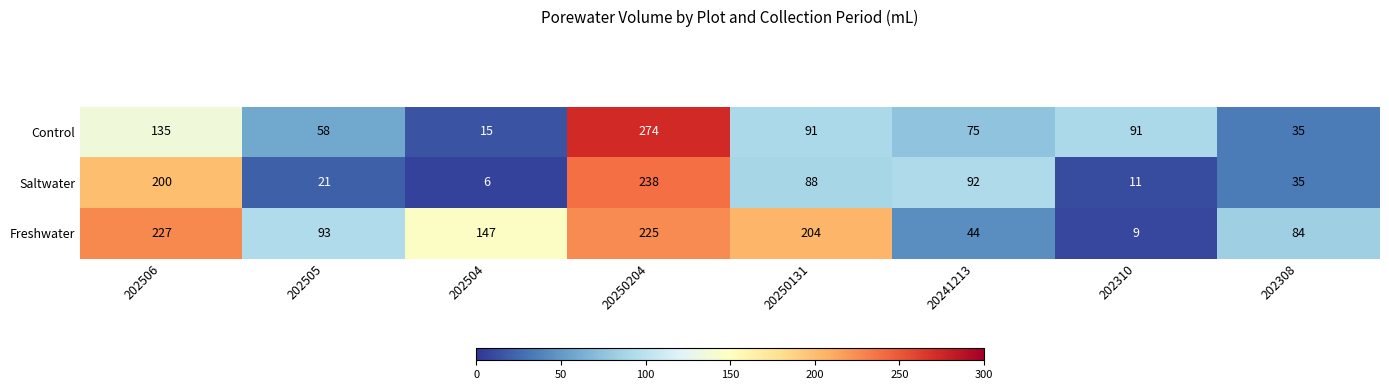

Count the number of data series in this chart.

3